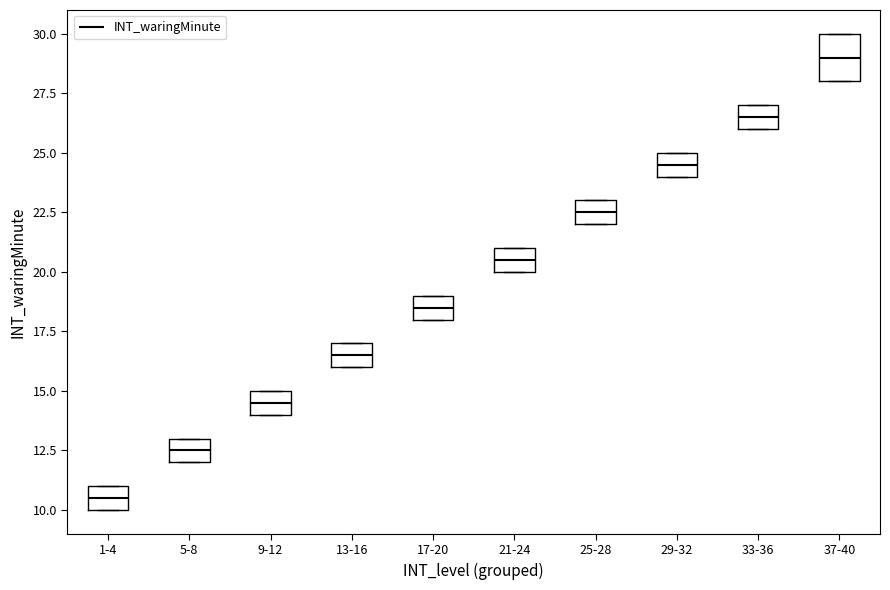

Reading left to right, read every box against the y-axis: the position of its median line, the range the box covers, and the ends of its whiskers. The values are not printed on the chart, so give them approximately, as read against the axis.

1-4: median 10.5, box 10.0 to 11.0, whiskers 10.0 to 11.0
5-8: median 12.5, box 12.0 to 13.0, whiskers 12.0 to 13.0
9-12: median 14.5, box 14.0 to 15.0, whiskers 14.0 to 15.0
13-16: median 16.5, box 16.0 to 17.0, whiskers 16.0 to 17.0
17-20: median 18.5, box 18.0 to 19.0, whiskers 18.0 to 19.0
21-24: median 20.5, box 20.0 to 21.0, whiskers 20.0 to 21.0
25-28: median 22.5, box 22.0 to 23.0, whiskers 22.0 to 23.0
29-32: median 24.5, box 24.0 to 25.0, whiskers 24.0 to 25.0
33-36: median 26.5, box 26.0 to 27.0, whiskers 26.0 to 27.0
37-40: median 29.0, box 28.0 to 30.0, whiskers 28.0 to 30.0